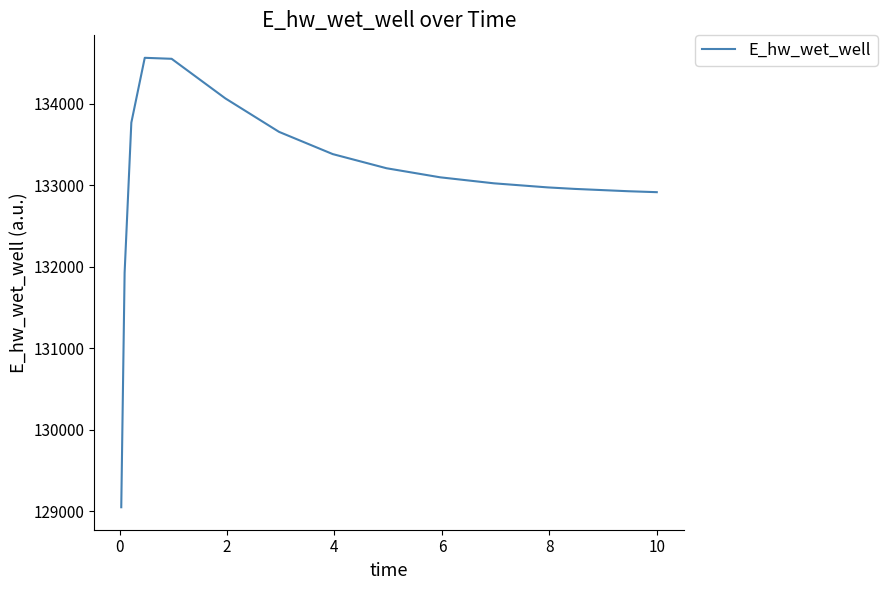

What is the minimum value shown in the chart?

129047.1